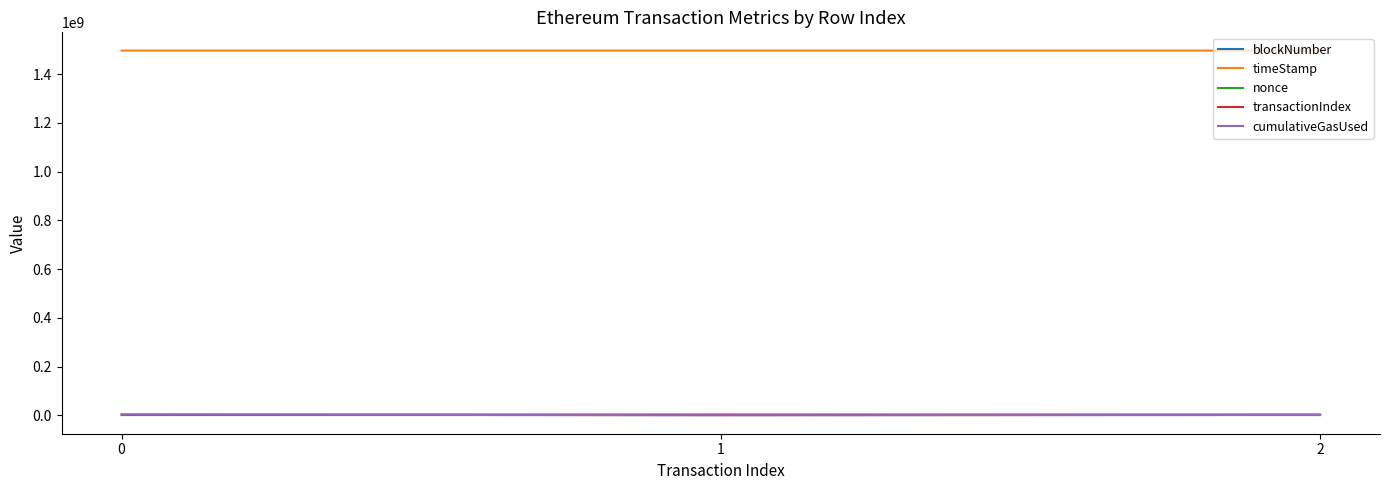

What is the average value of the timeStamp series?

1496269698